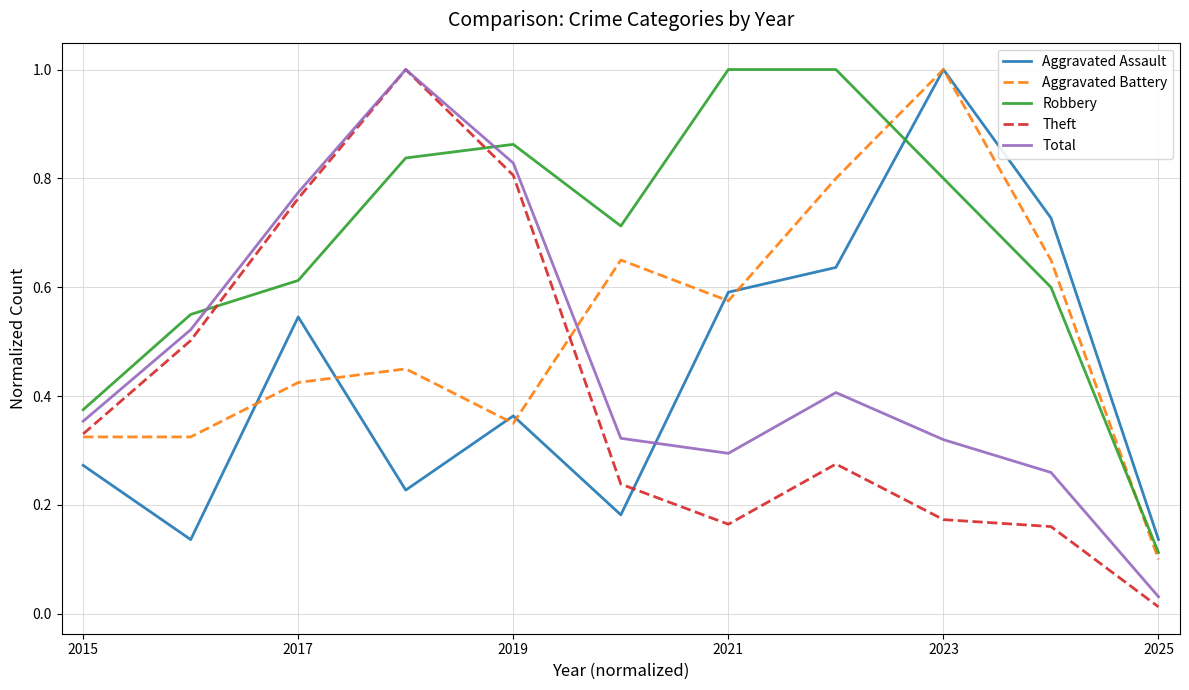

Which series has the largest total across all categories?

Robbery